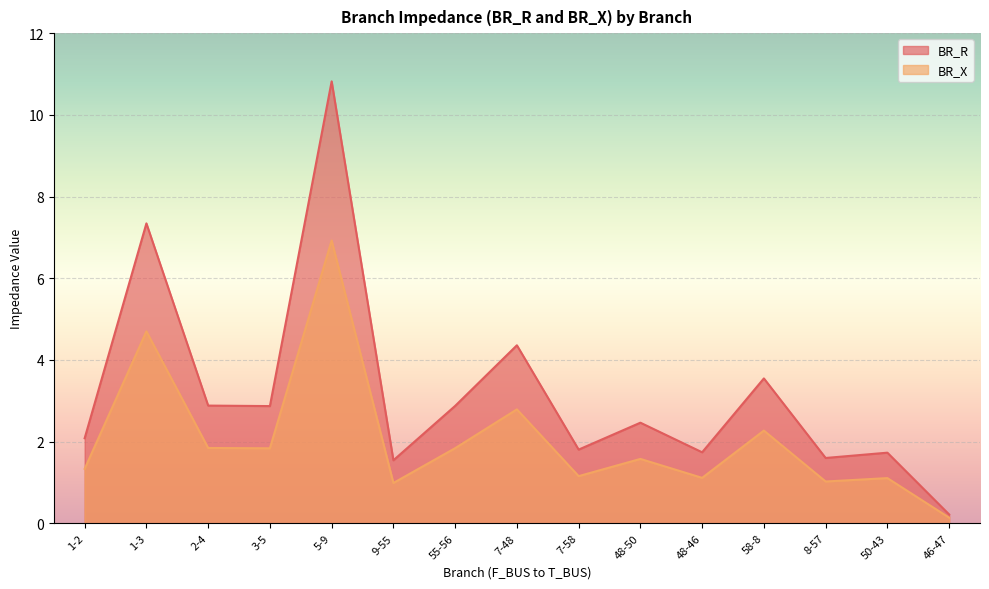

What are all the series names shown in the legend?

BR_R, BR_X